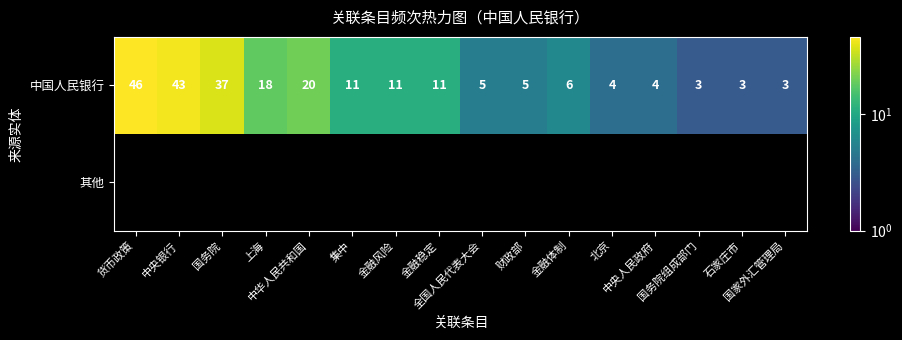

Which has a higher value, 上海 or 全国人民代表大会?

上海